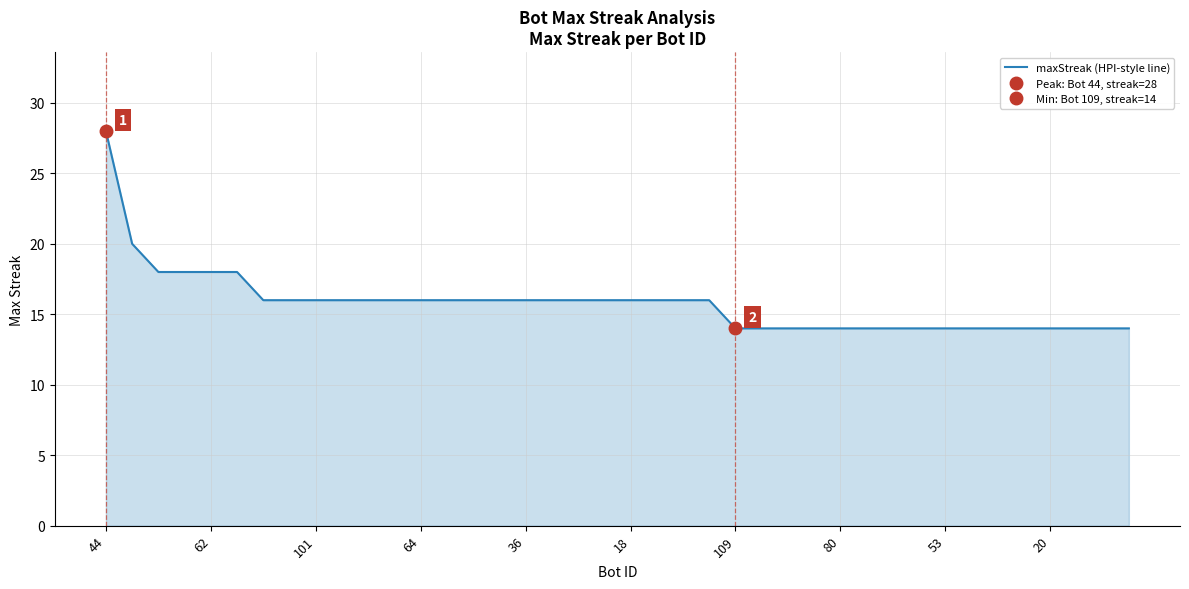

How many values are between 14 and 16?

34